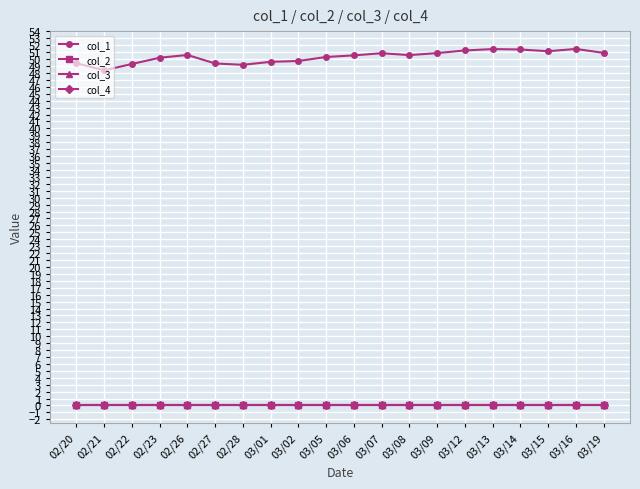

Reading left to right, list all the values displayed in this chart.

col_1: 49.4	48.4	49.3	50.2	50.6	49.4	49.2	49.6	49.7	50.3	50.5	50.8	50.6	50.9	51.2	51.5	51.4	51.1	51.5	50.9
col_2: 0.0	0.0	0.0	0.0	0.0	0.0	0.0	0.0	0.0	0.0	0.0	0.0	0.0	0.0	0.0	0.0	0.0	0.0	0.0	0.0
col_3: 0.0	0.0	0.0	0.0	0.0	0.0	0.0	0.0	0.0	0.0	0.0	0.0	0.0	0.0	0.0	0.0	0.0	0.0	0.0	0.0
col_4: 0.0	0.0	0.0	0.0	0.0	0.0	0.0	0.0	0.0	0.0	0.0	0.0	0.0	0.0	0.0	0.0	0.0	0.0	0.0	0.0